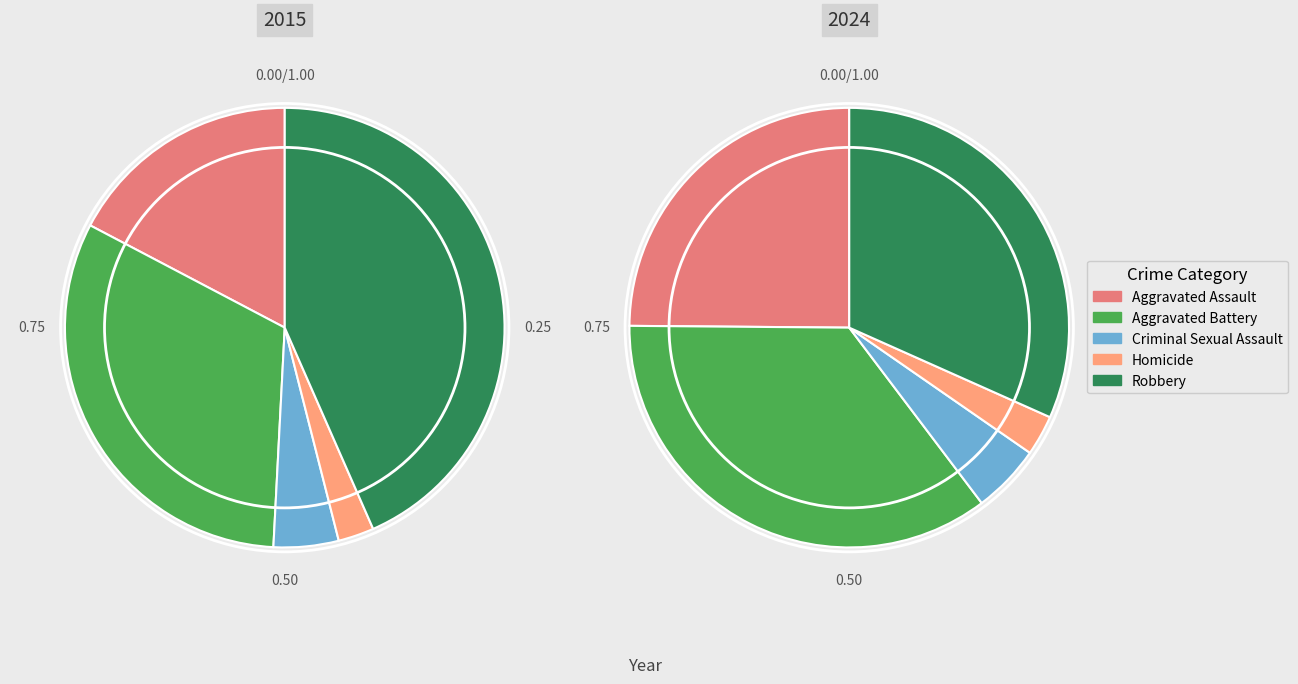

What is the largest slice in the pie chart?

Robbery